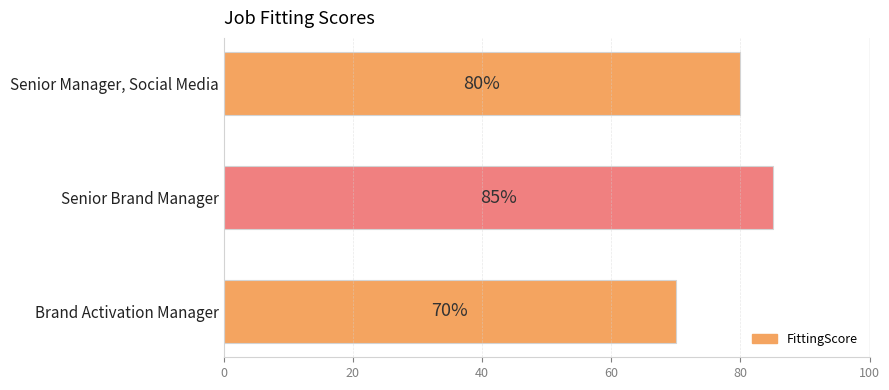

Read the value at Brand Activation Manager, to the nearest 5.

70